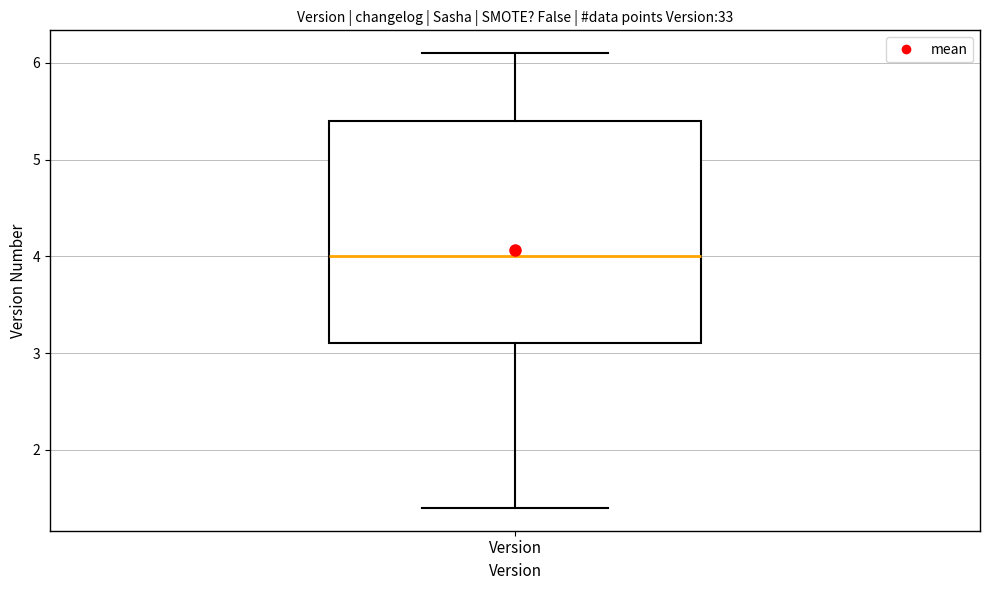

Transcribe this box plot: give where the median line is, the range the box spans, and where the two whiskers end, as read against the y-axis. The values are not printed on the chart, so give them approximately, as read against the axis.

median 4.0, box 3.1 to 5.4, whiskers 1.4 to 6.1